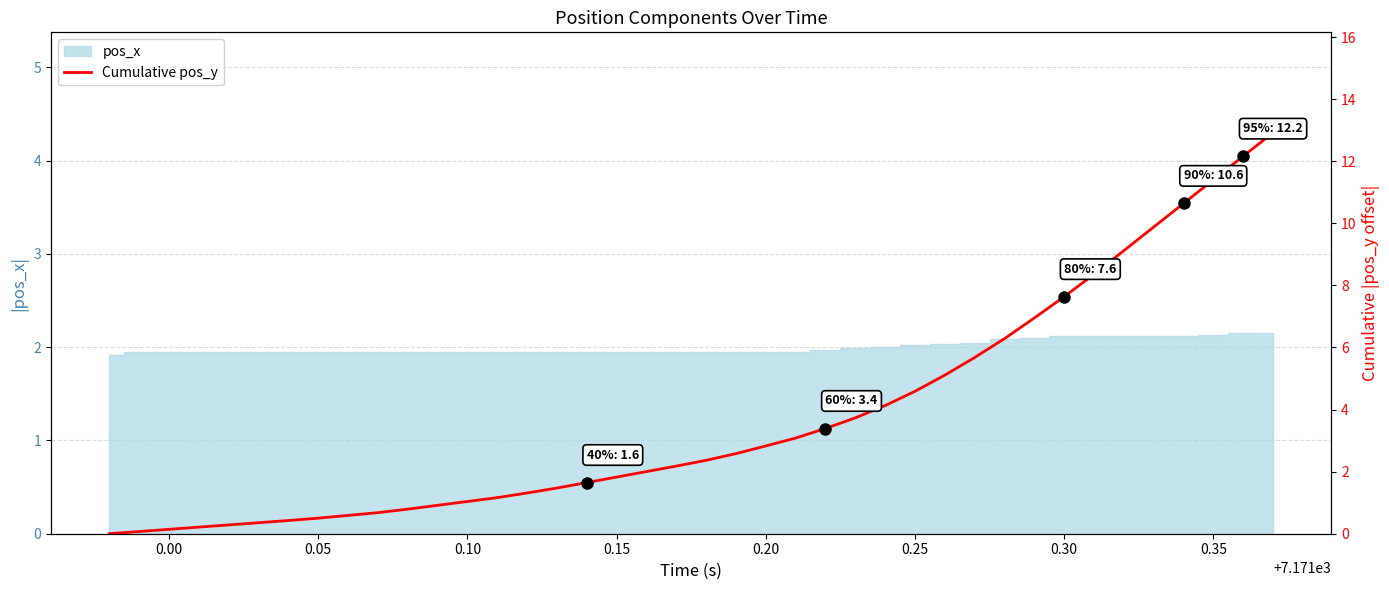

How many values are above zero?

39